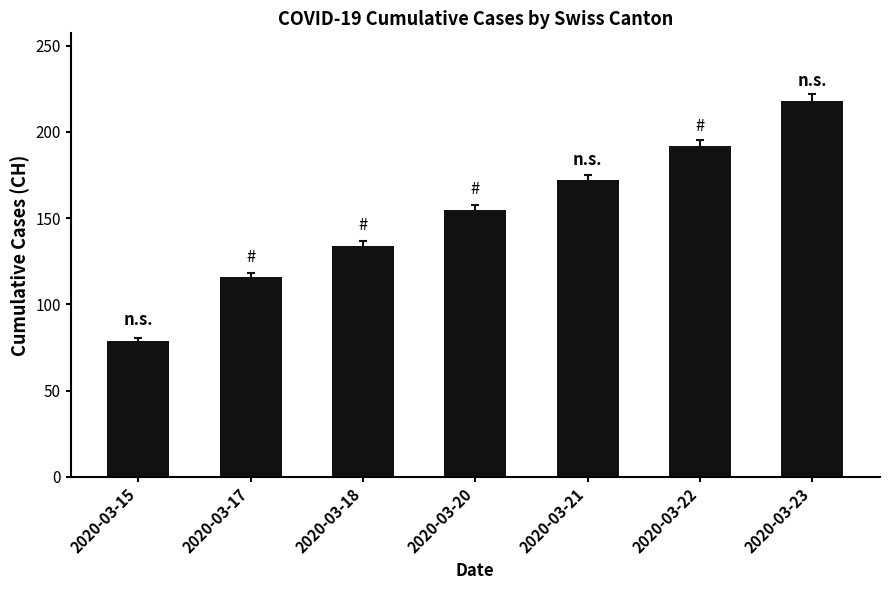

How many categories are shown in the chart?

7